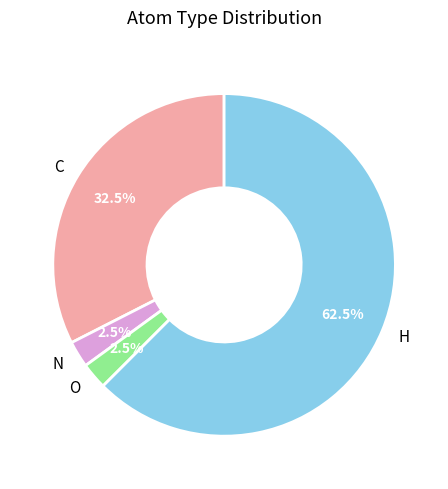

Does N represent more than half of the total?

No